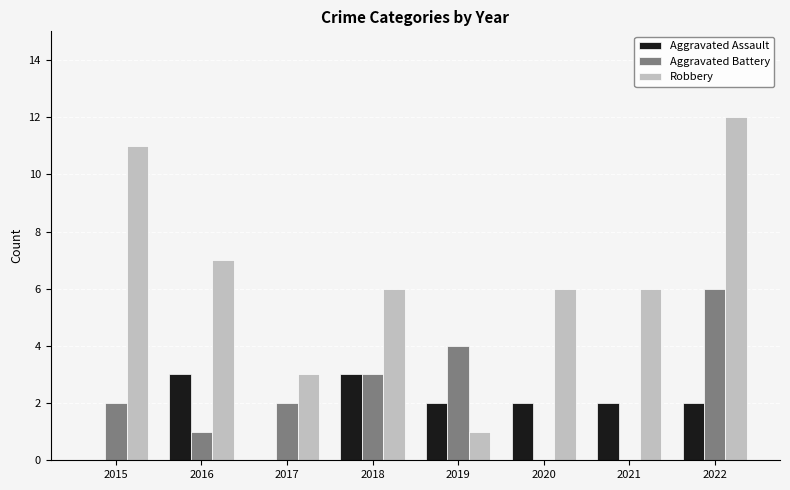

How many data points does each series have?

8